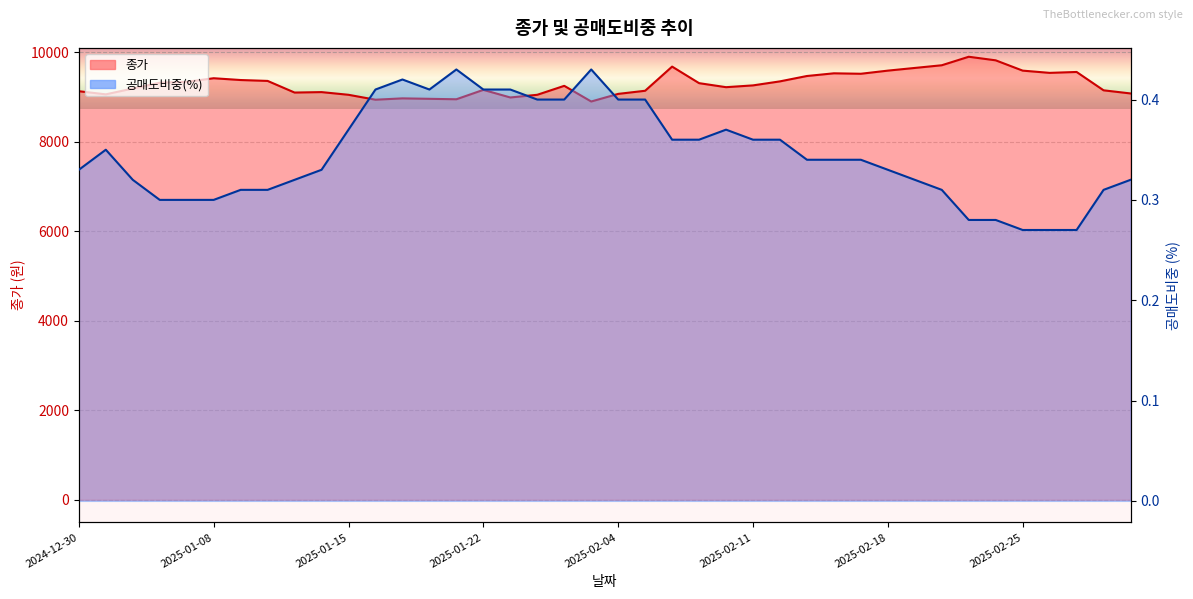

True or false: 공매도비중(%) and 종가 intersect in this chart.

False